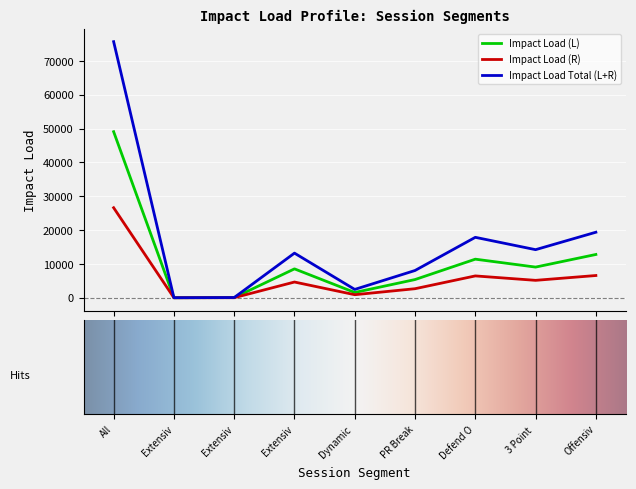

How many interior local peaks does the Impact Load (L) series have?

2